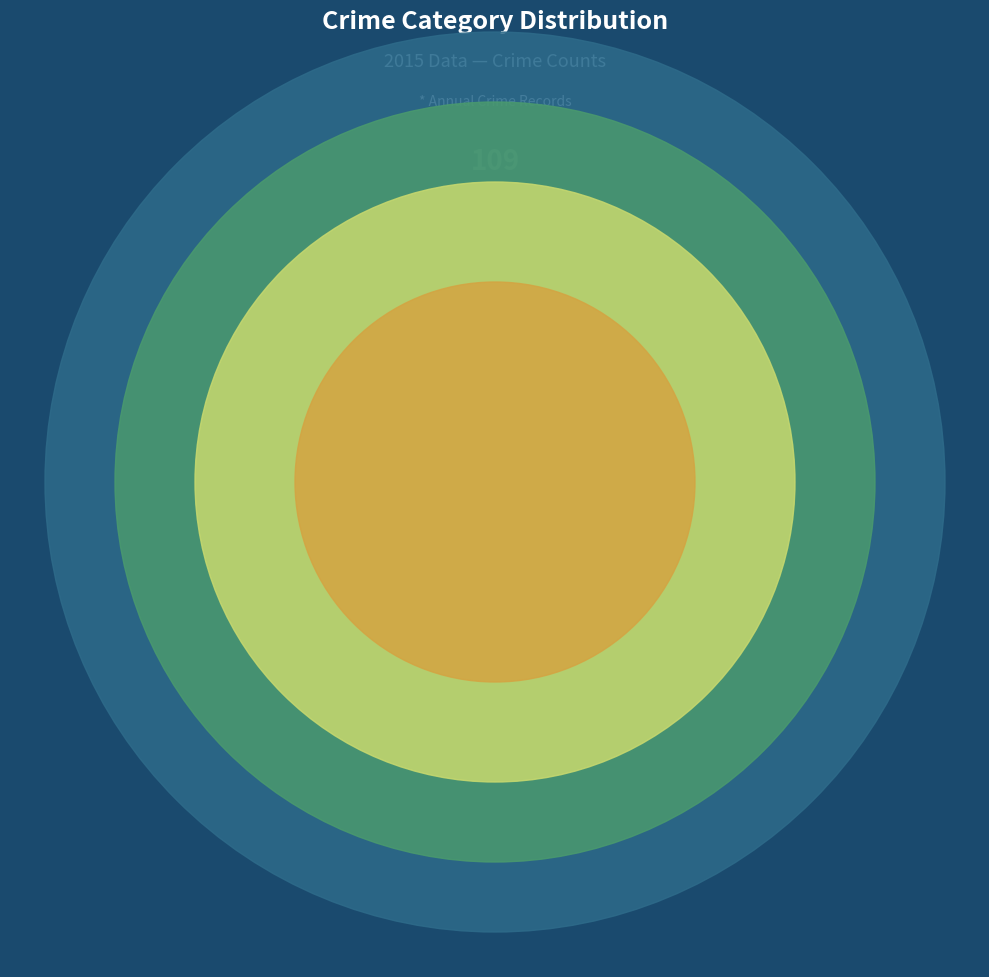

Combined, what portion of the pie is Aggravated Assault and Homicide?

18.9%